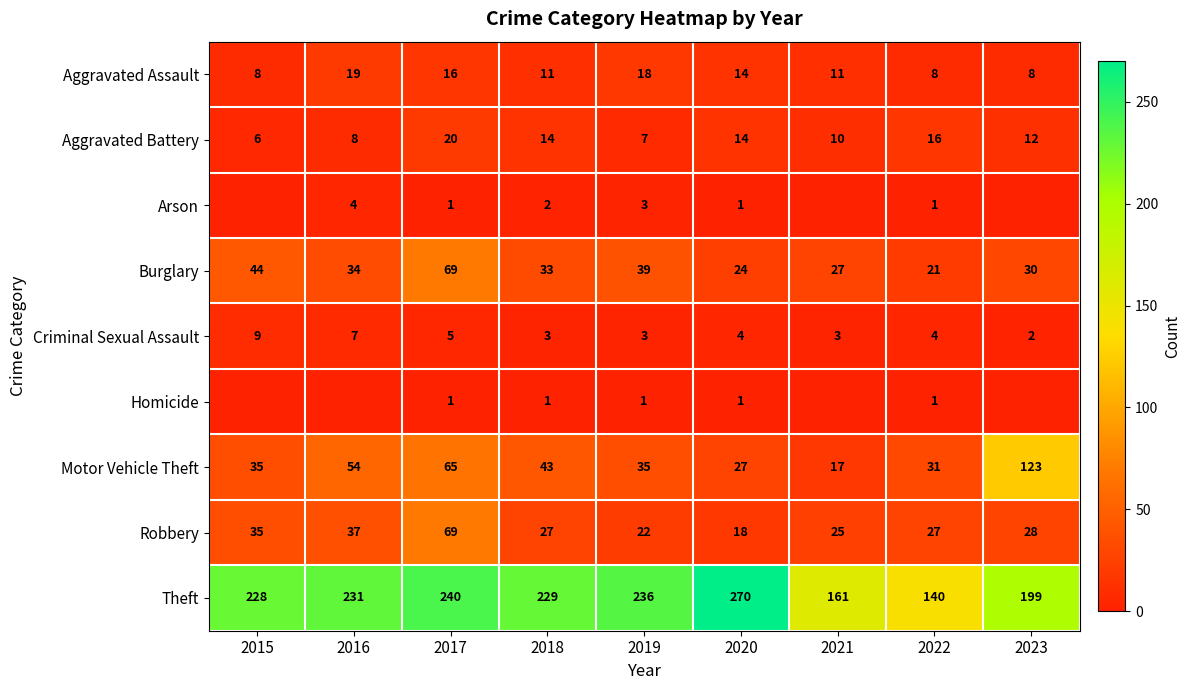

Read the Criminal Sexual Assault value at 2018.

3